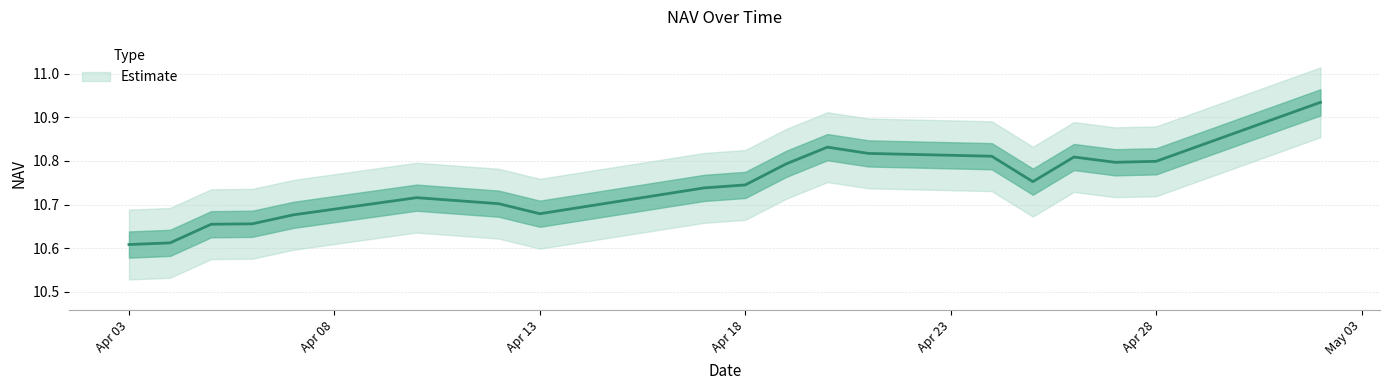

What value does the data have at 07-04-2006?

10.7